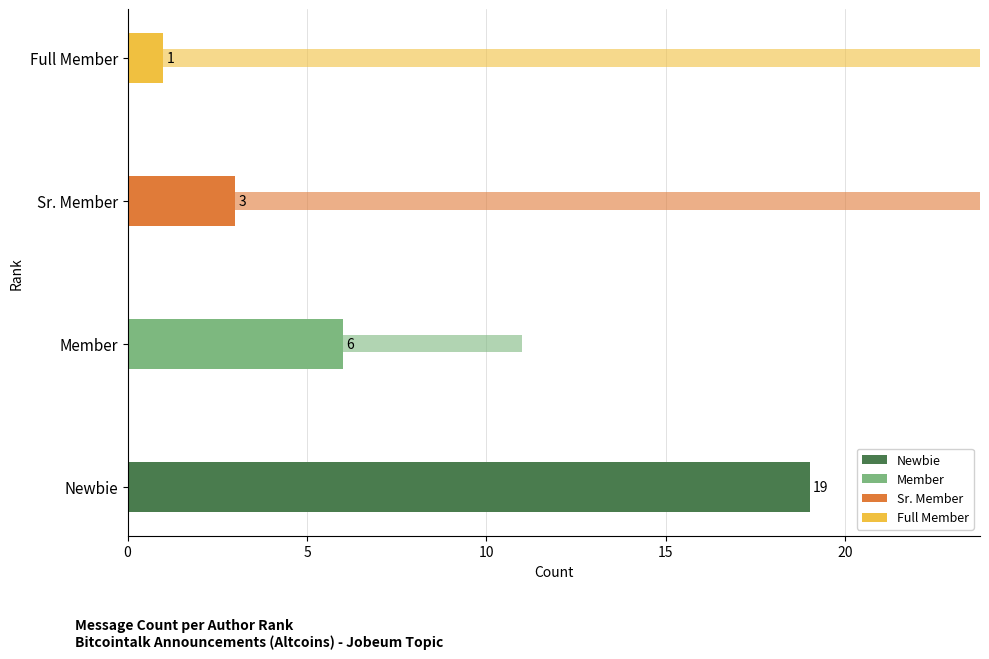

Is it true that Mean Activity equals 20 at Full Member?

False